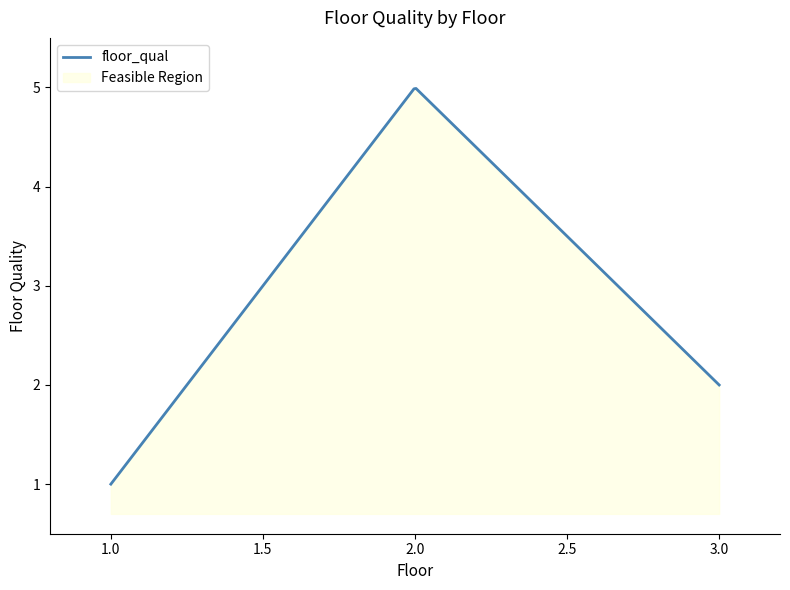

True or false: the data shows 2 at 1.

False